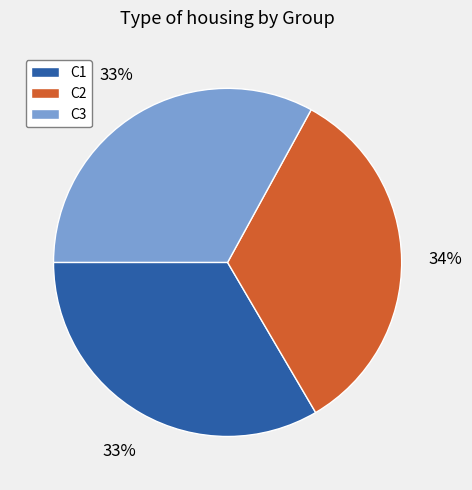

Count the number of slices in the pie.

3